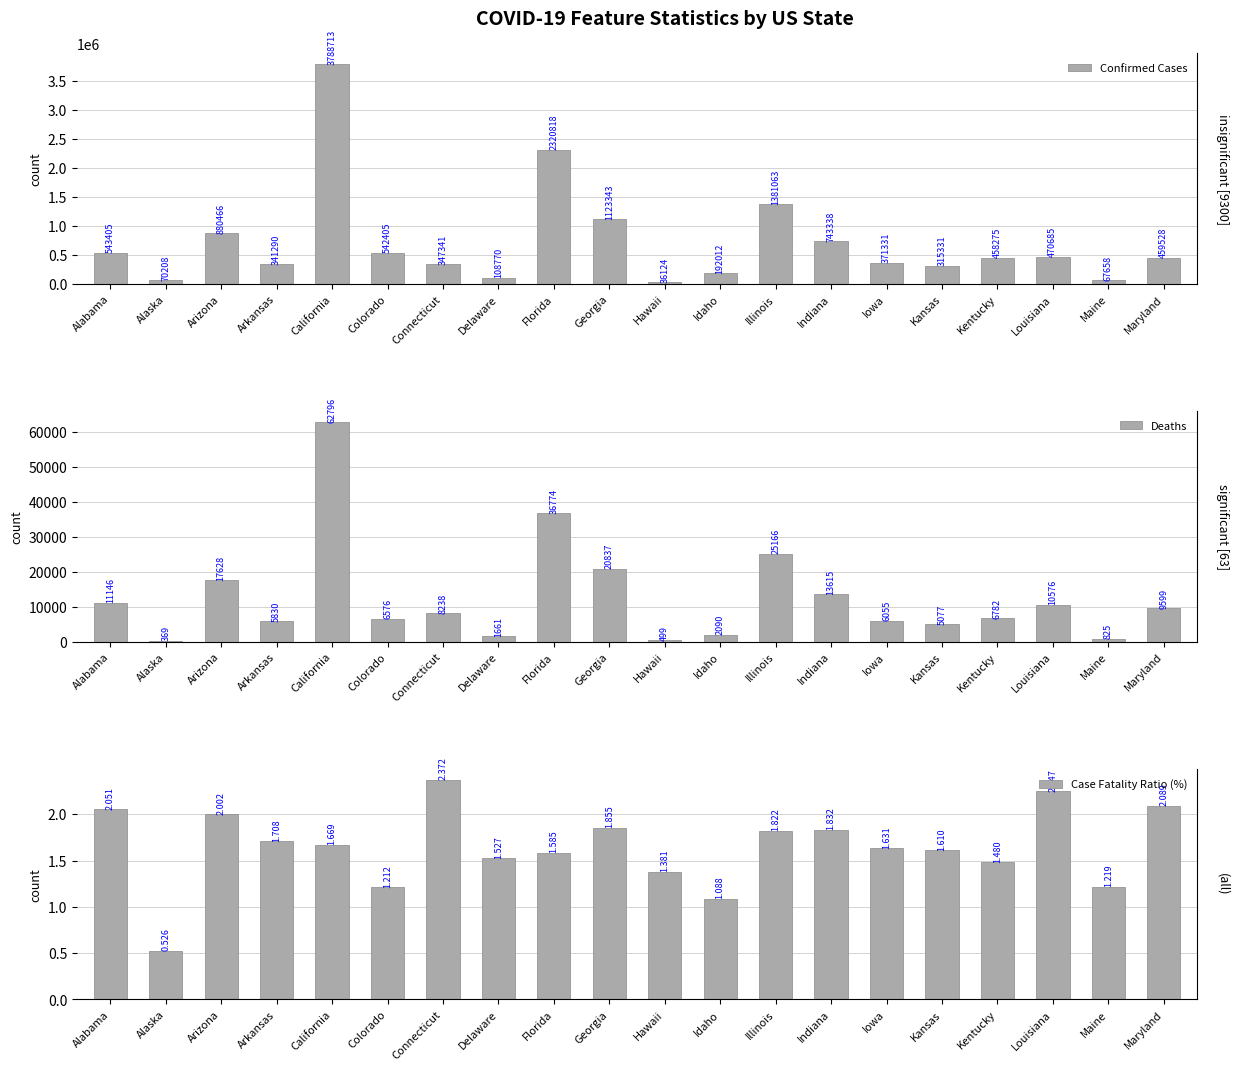

At how many categories does at least one series exceed 2237467?

2